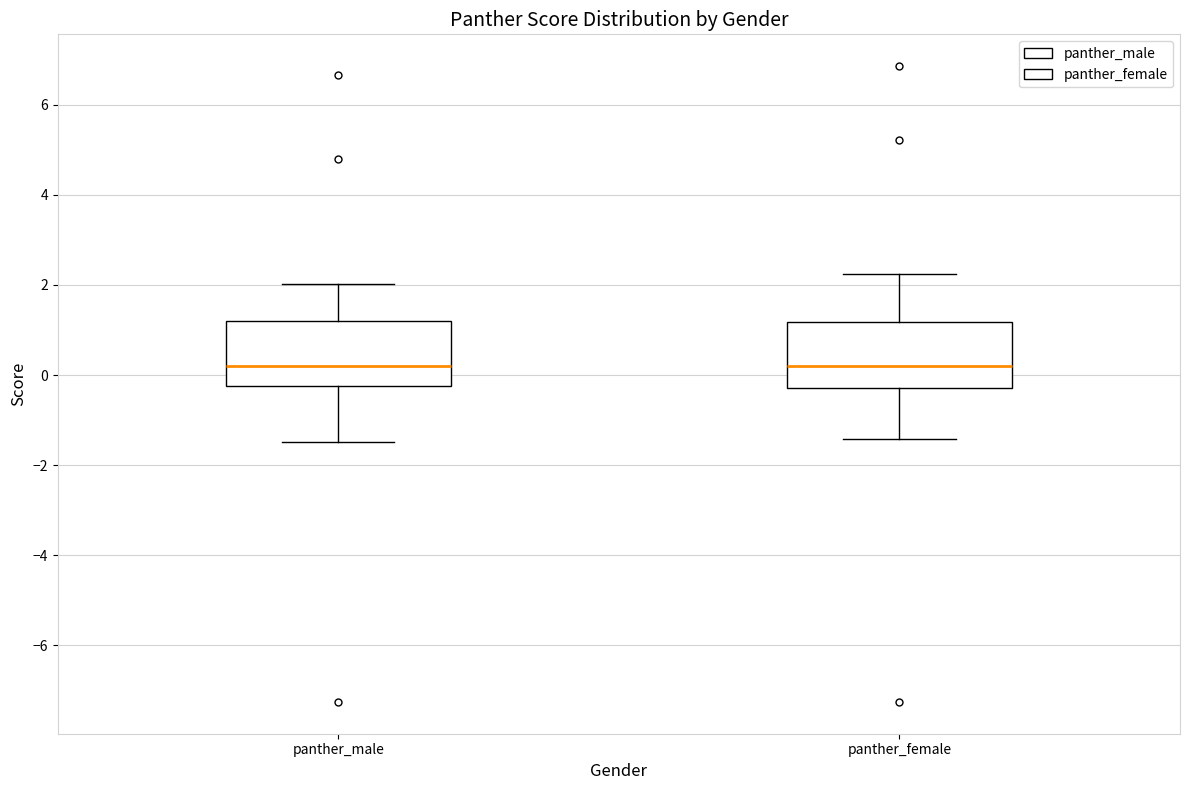

Reading left to right, read every box against the y-axis: the position of its median line, the range the box covers, and the ends of its whiskers. The values are not printed on the chart, so give them approximately, as read against the axis.

panther_male: median 0.2, box -0.2 to 1.2, whiskers -1.4 to 2.0
panther_female: median 0.2, box -0.2 to 1.2, whiskers -1.4 to 2.2